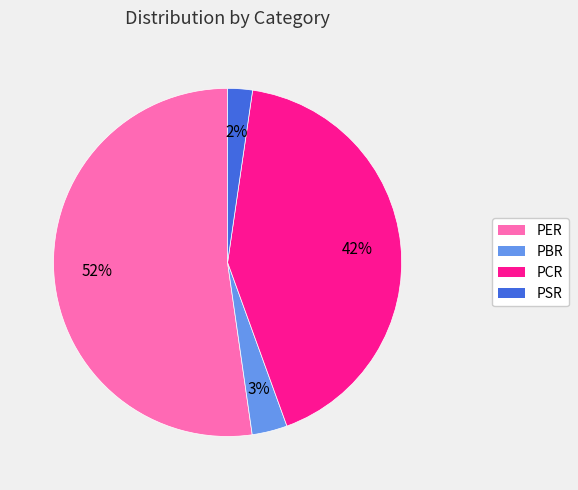

What is the smallest slice in the pie chart?

PSR